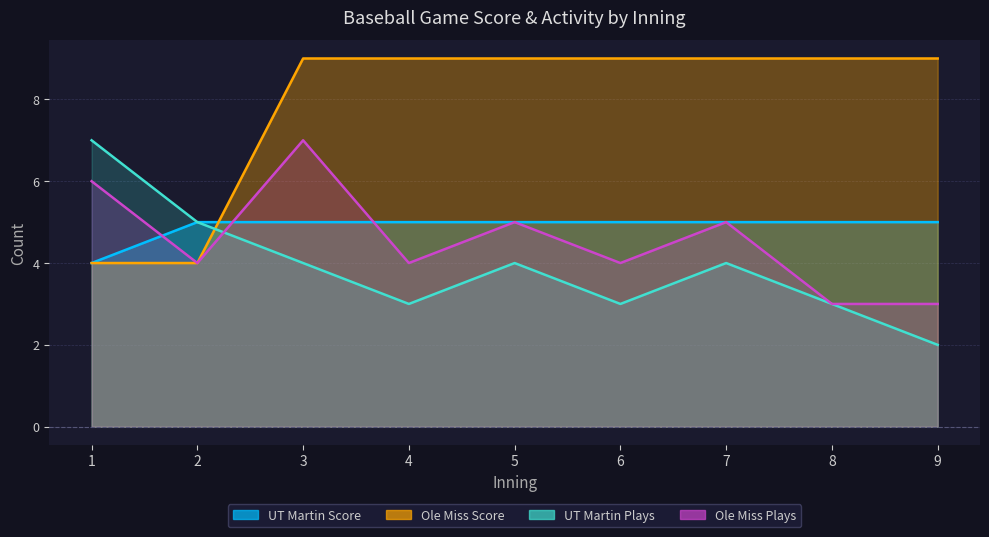

How many values in the UT Martin Score series are below 5?

1